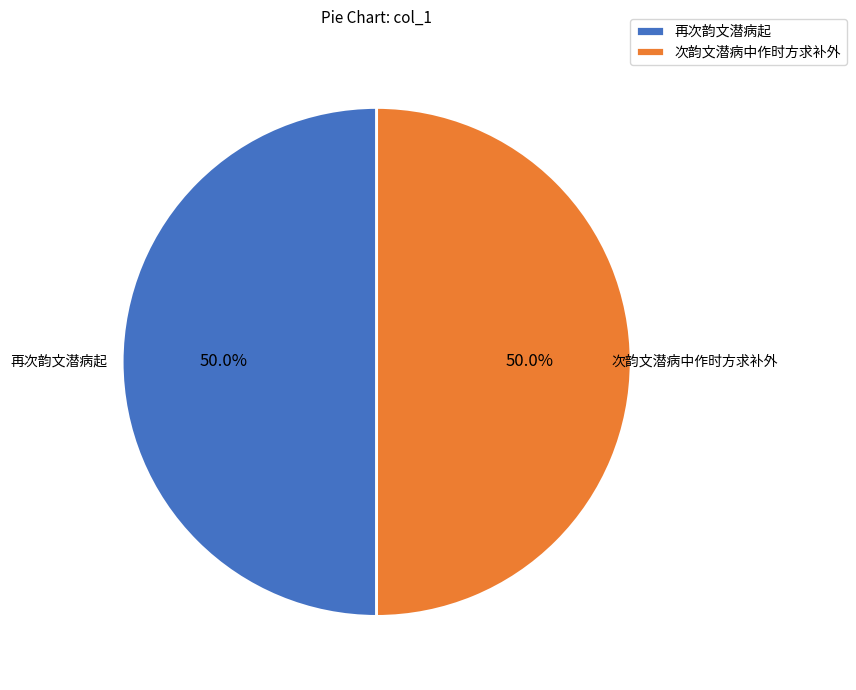

How many segments does this pie chart have?

2